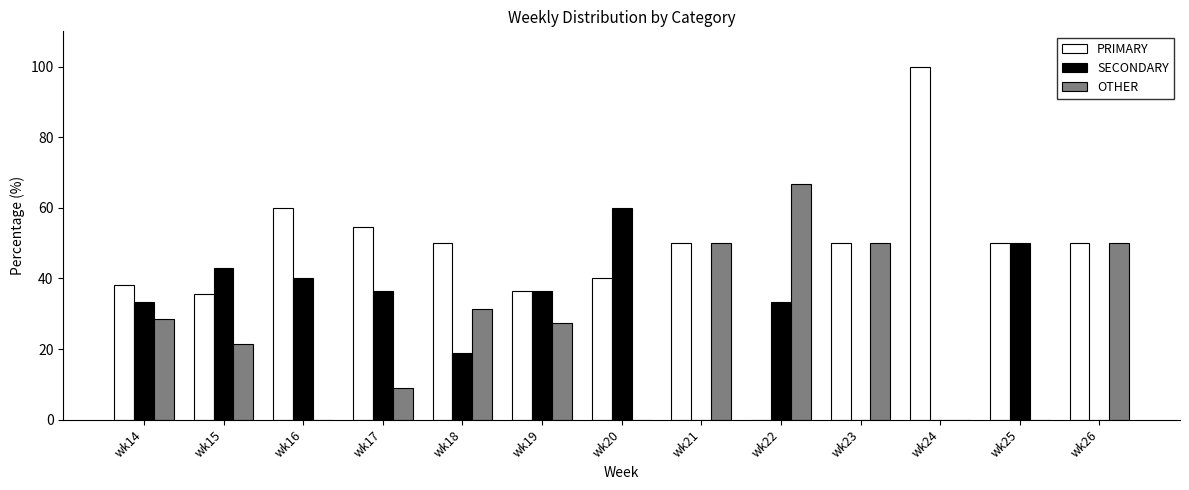

What is the sum of the OTHER values at wk16 and wk23?

50.0